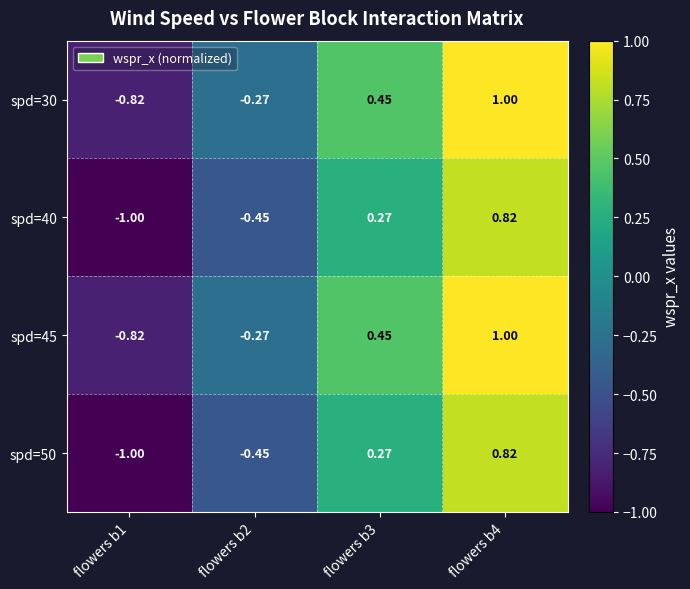

Is the value of spd=30 at flowers b3 greater than the value of spd=50 at flowers b3?

Yes